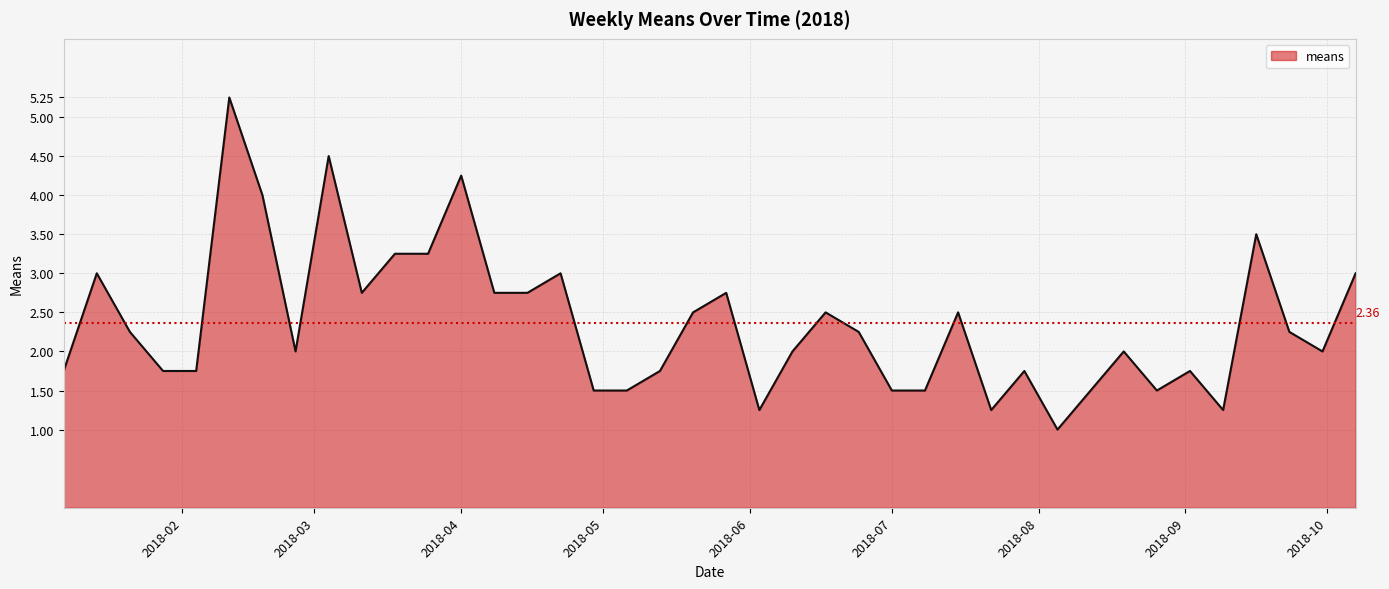

What is the minimum value shown in the chart?

1.0